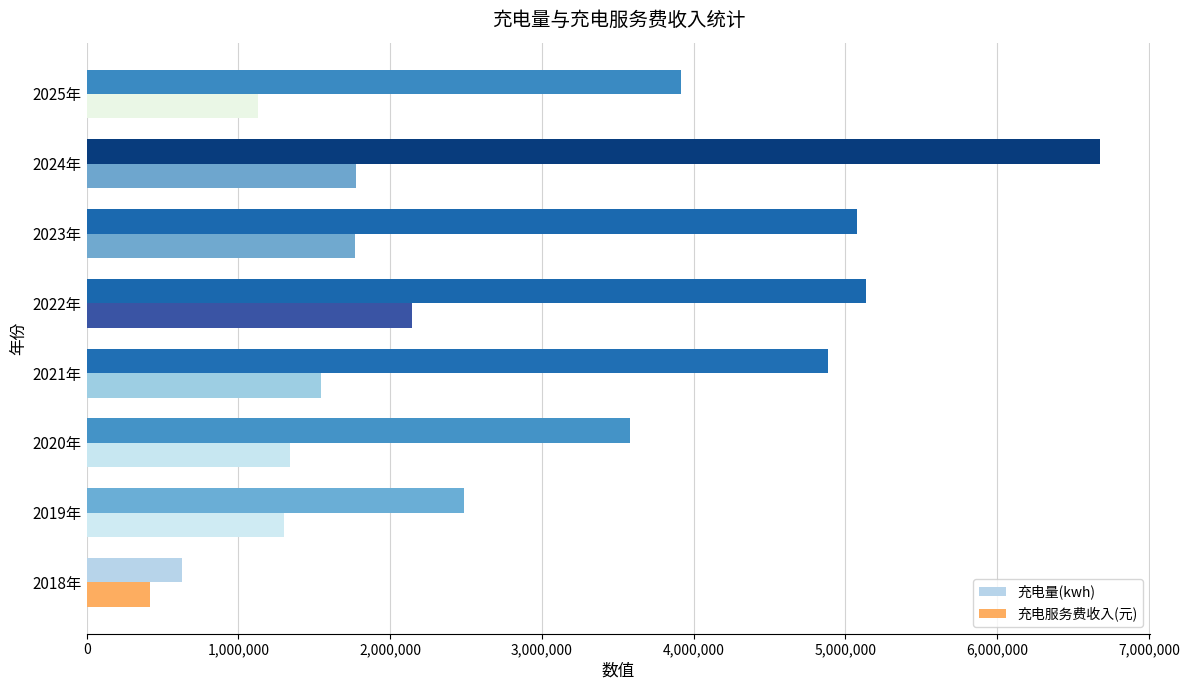

What is the sum of the 充电量(kwh) values at 2024年 and 2019年?

9162373.6